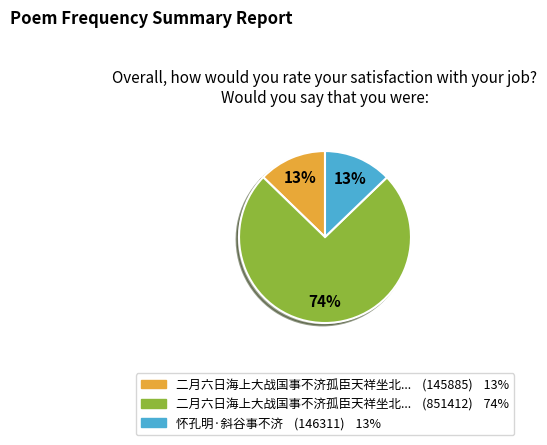

To the nearest percent, what is the average slice percentage?

33%